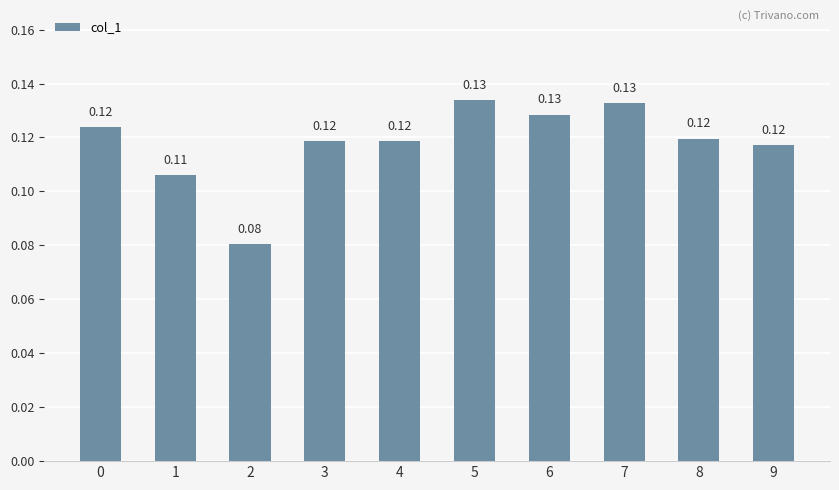

Which has a higher value, 3 or 6?

6